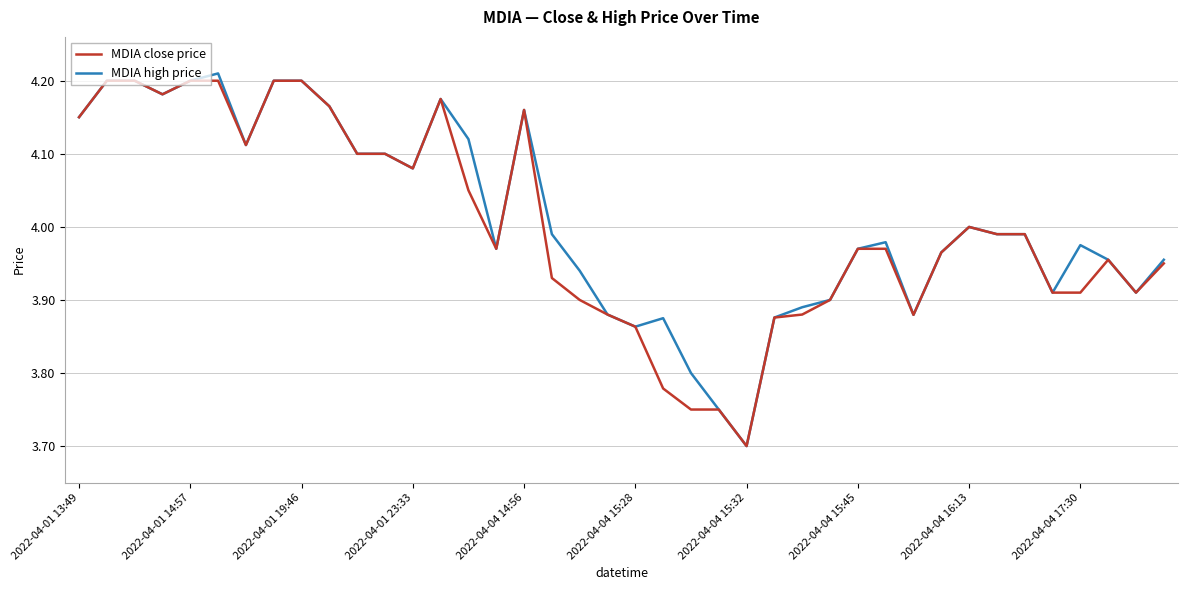

What is the minimum value for MDIA high price?

3.7